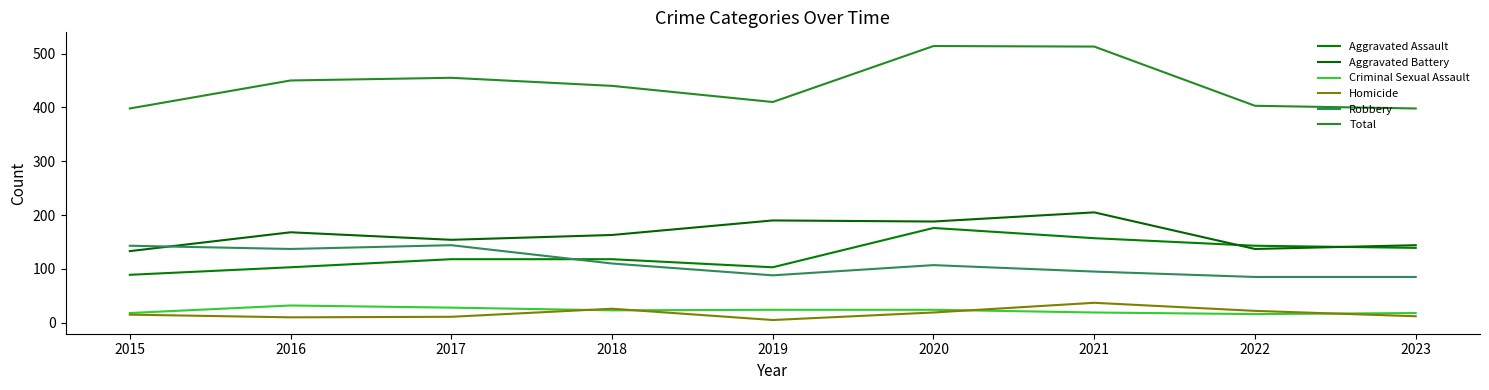

Which category has the highest value across all series?

2020